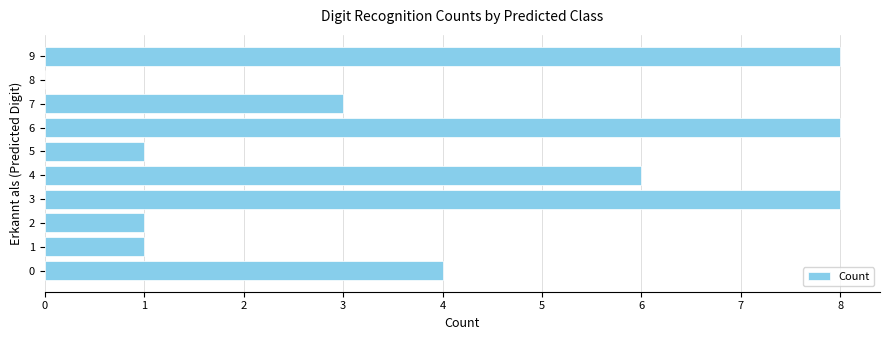

The chart shows a value of 4 at 7. True or false?

False